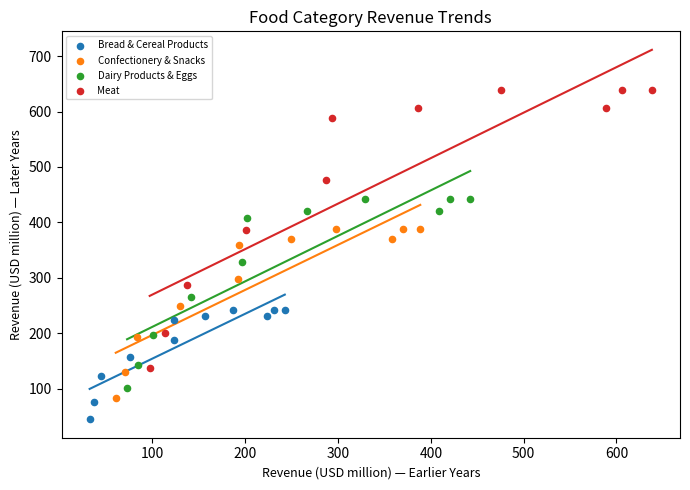

Which series has the widest spread of Y values?

Meat